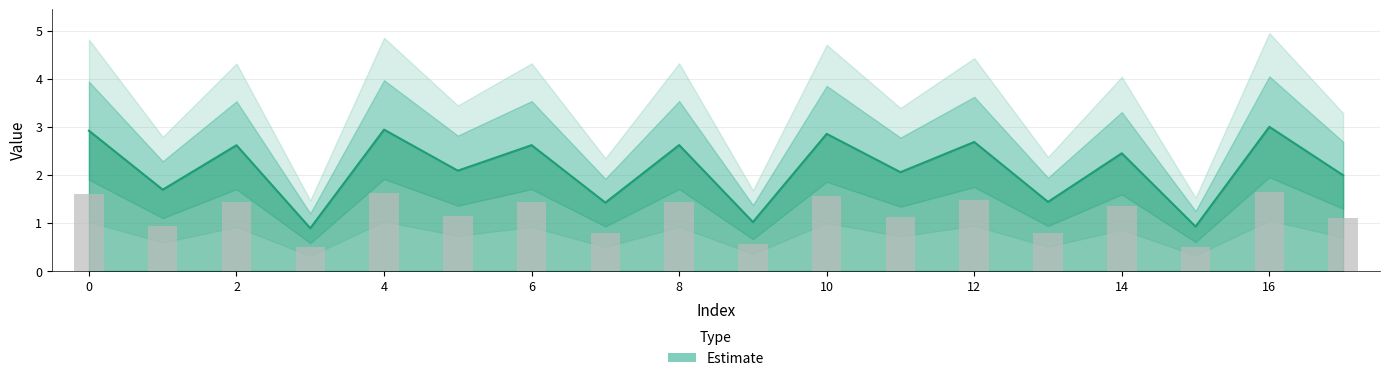

What is the difference between the values at 1 and 14?

0.8